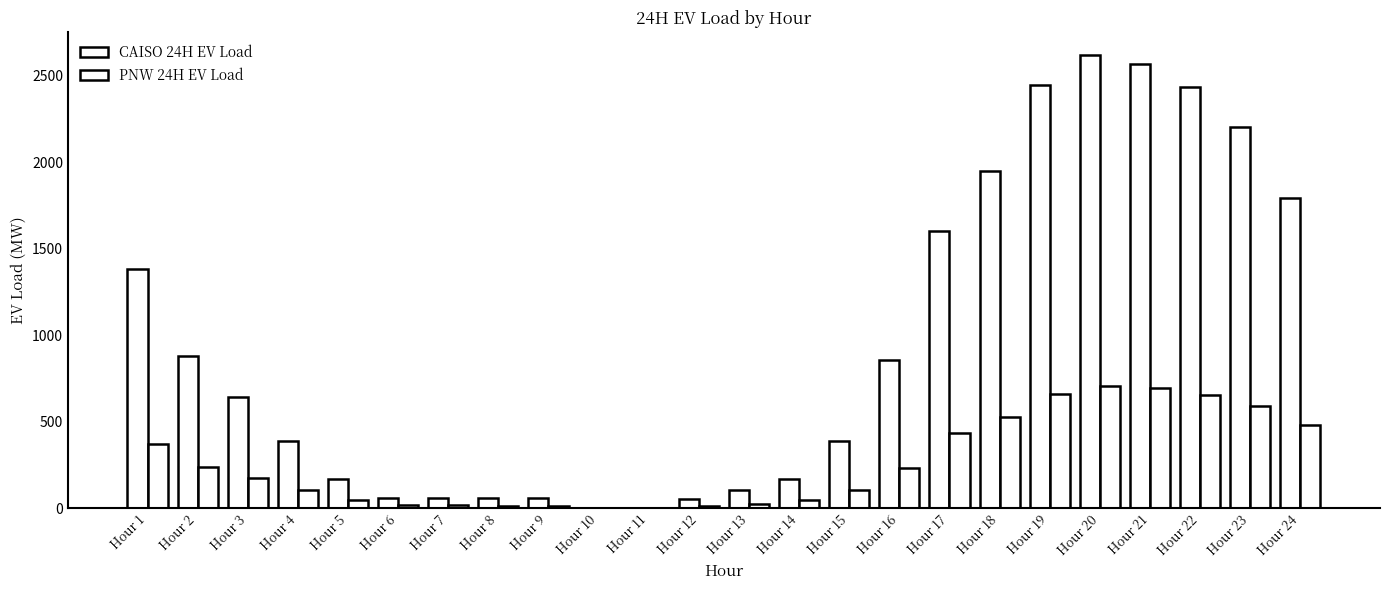

The value of CAISO 24H EV Load at Hour 16 is 1337.6. True or false?

False